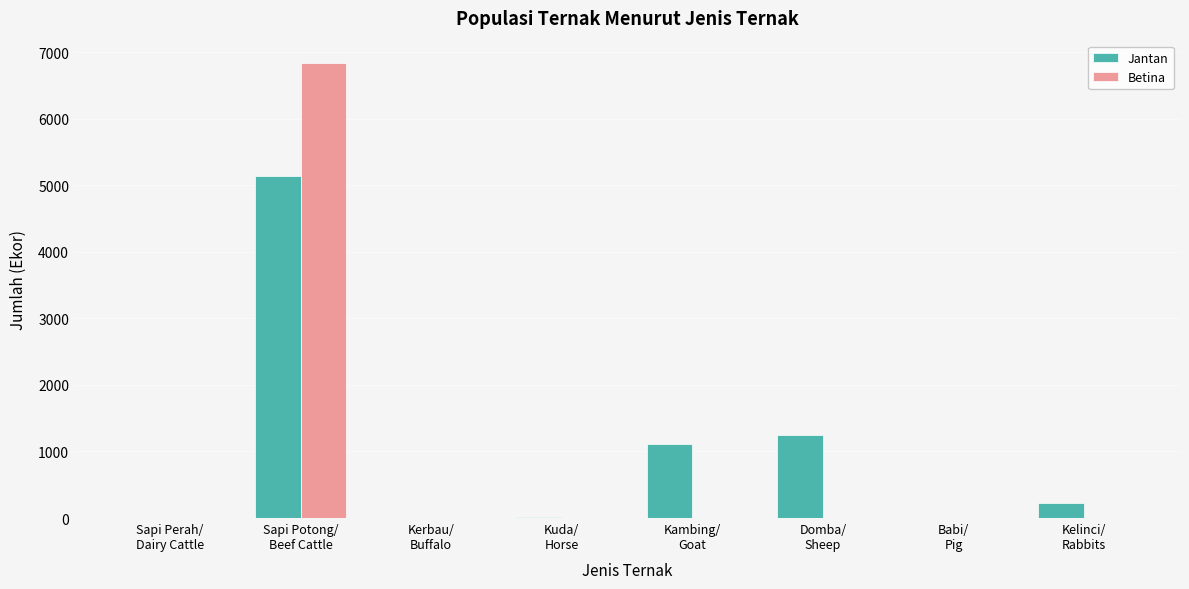

How many groups of bars are there?

8